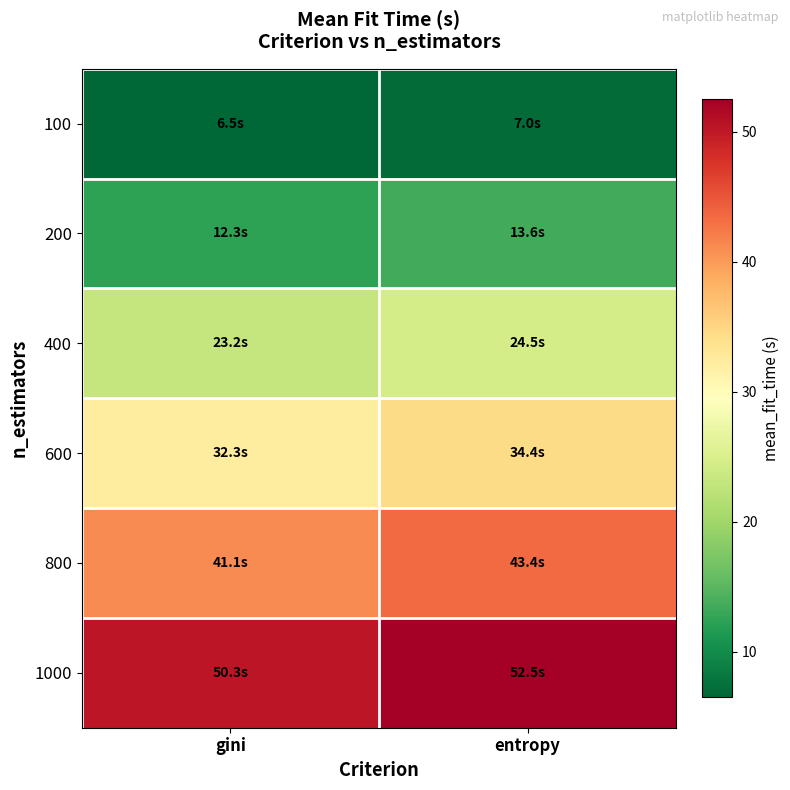

At entropy, list the series in order from smallest to largest.

100, 200, 400, 600, 800, 1000